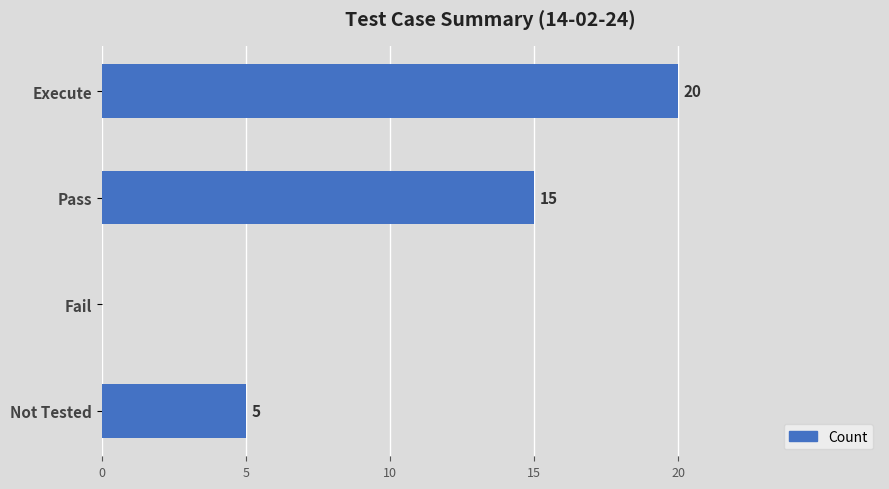

What is the change in value from Execute to Not Tested?

-15